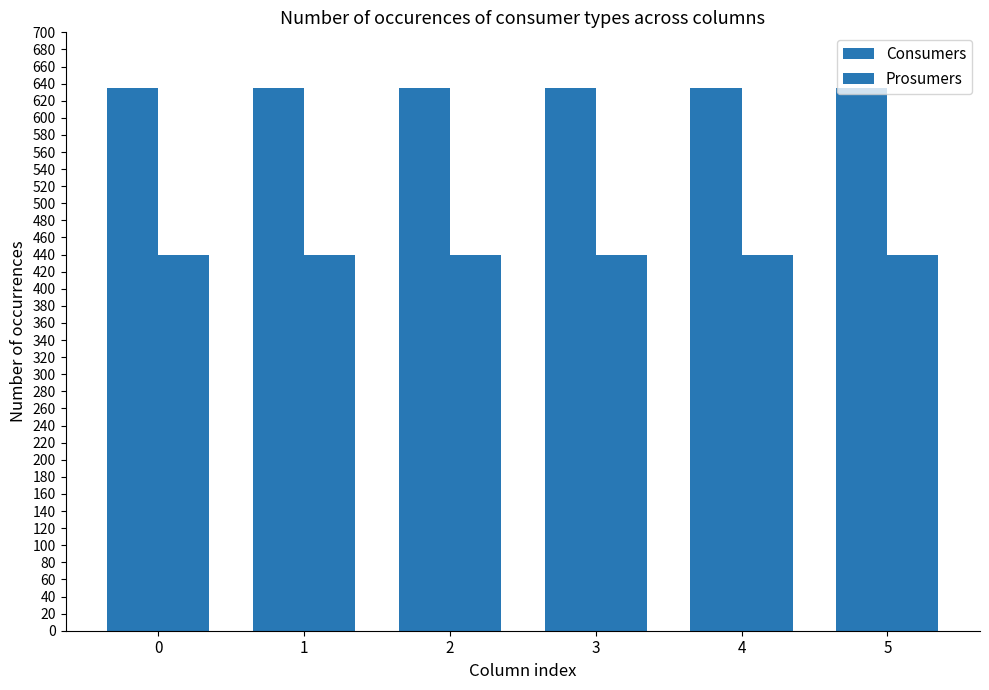

How many groups of bars are there?

6